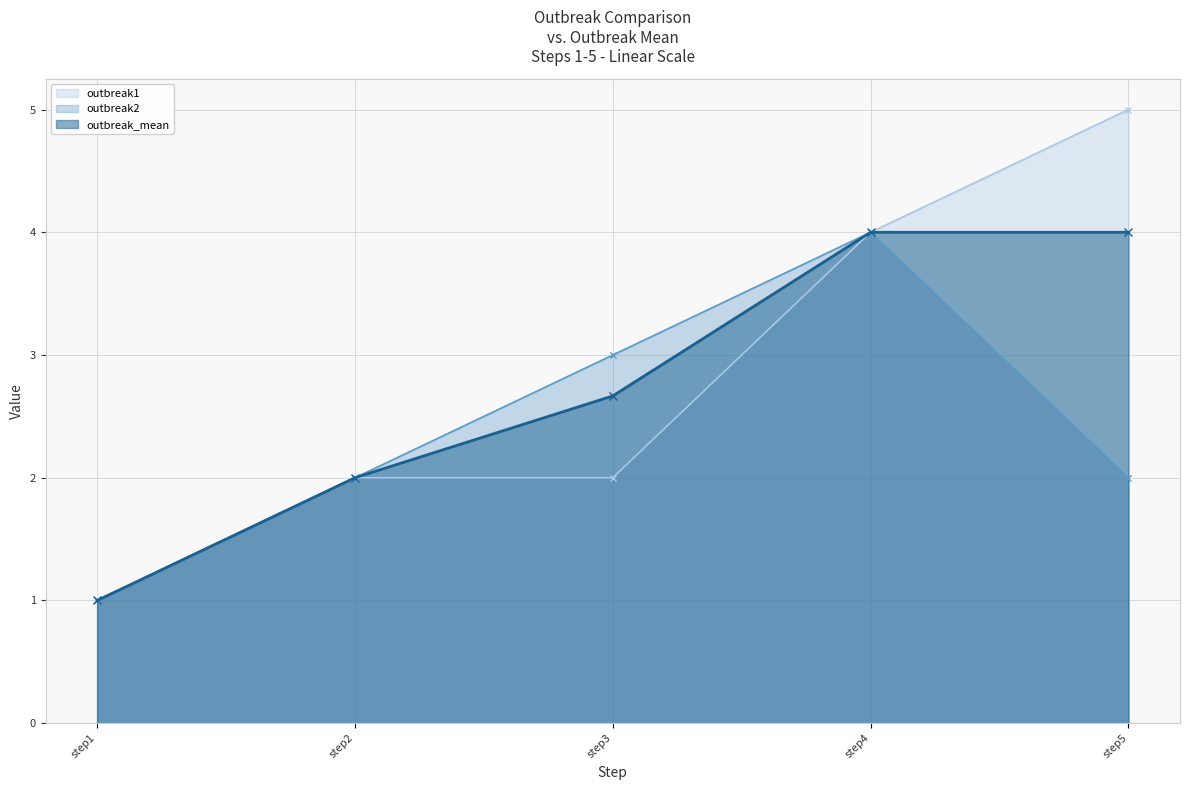

Count the outbreak1 values in the range 2 to 4.

3